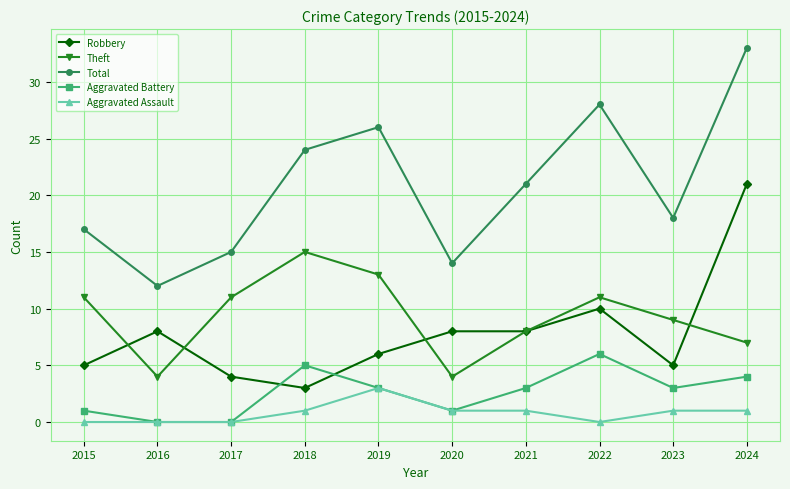

How many data points in Theft are less than 11?

5